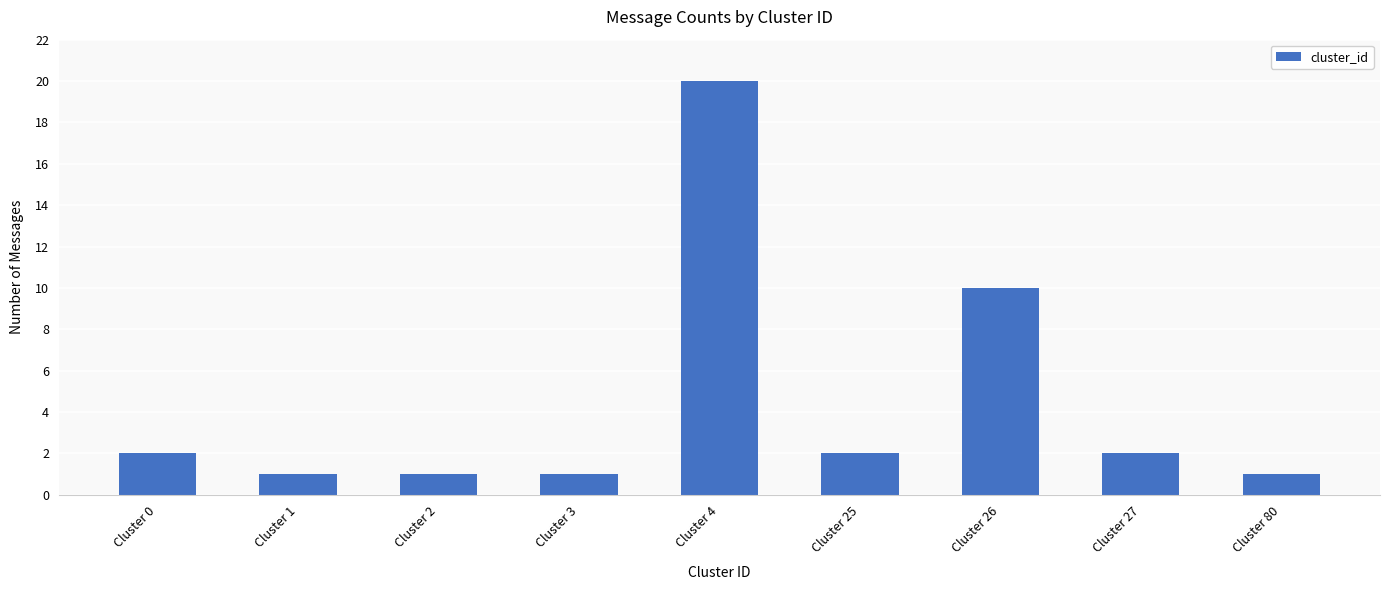

The value at Cluster 80 is 1. True or false?

True